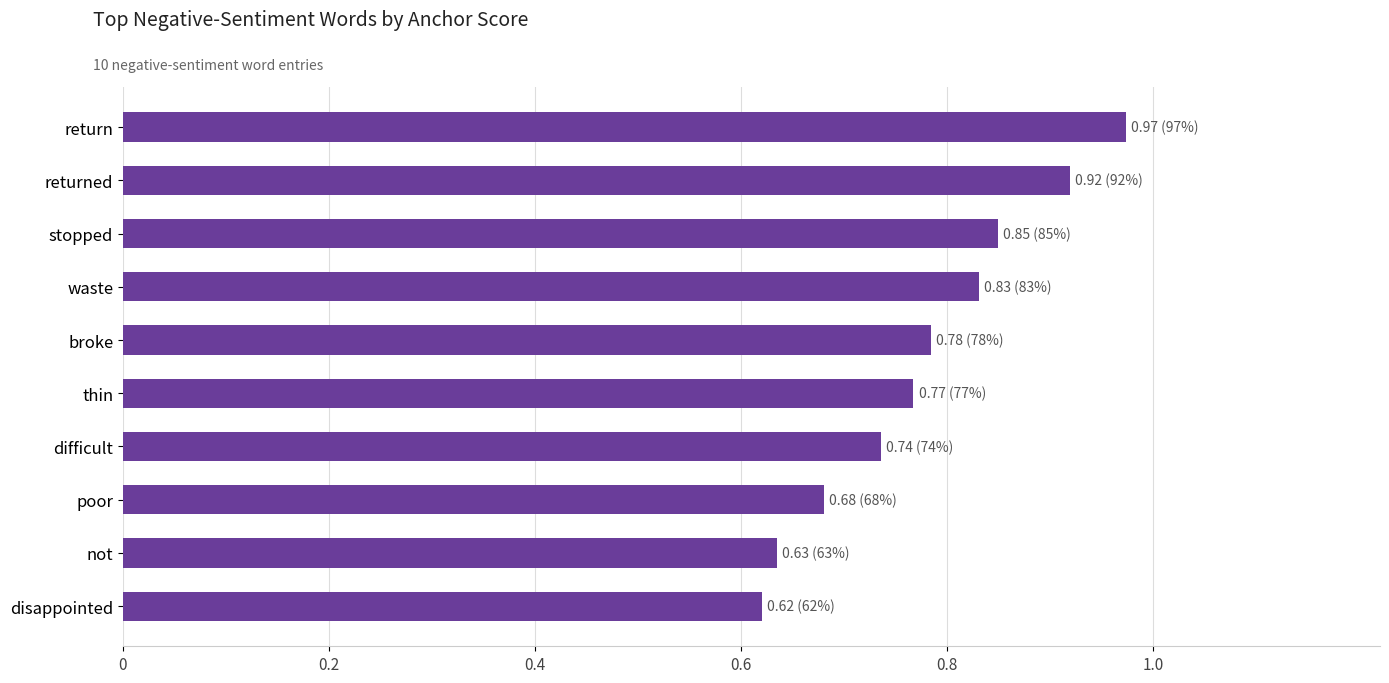

Which has a higher value, difficult or thin?

thin